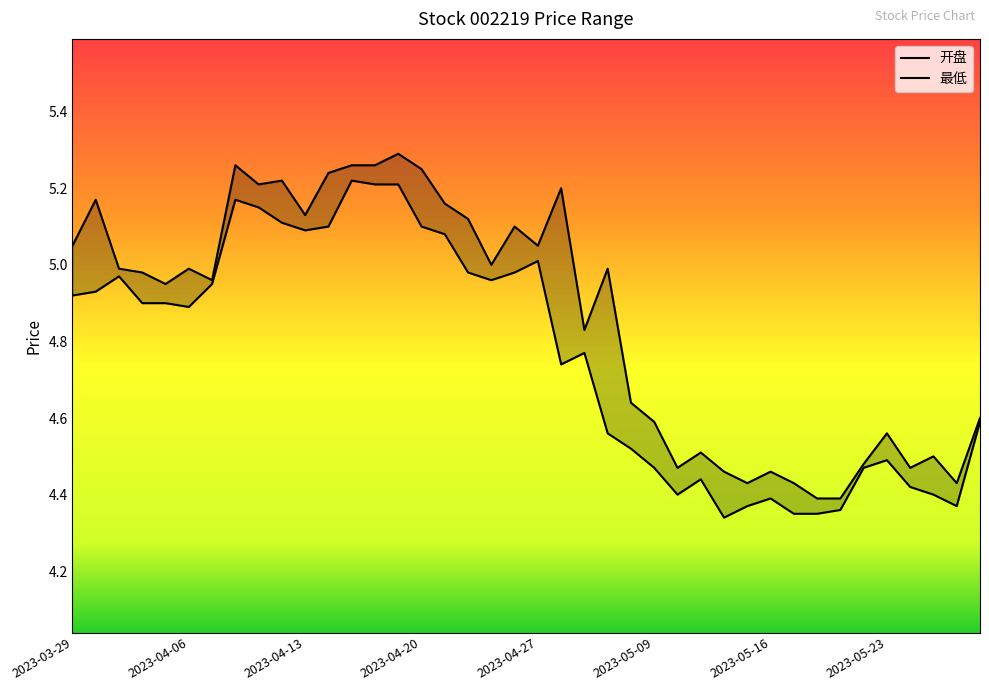

How many series are shown in this chart?

2